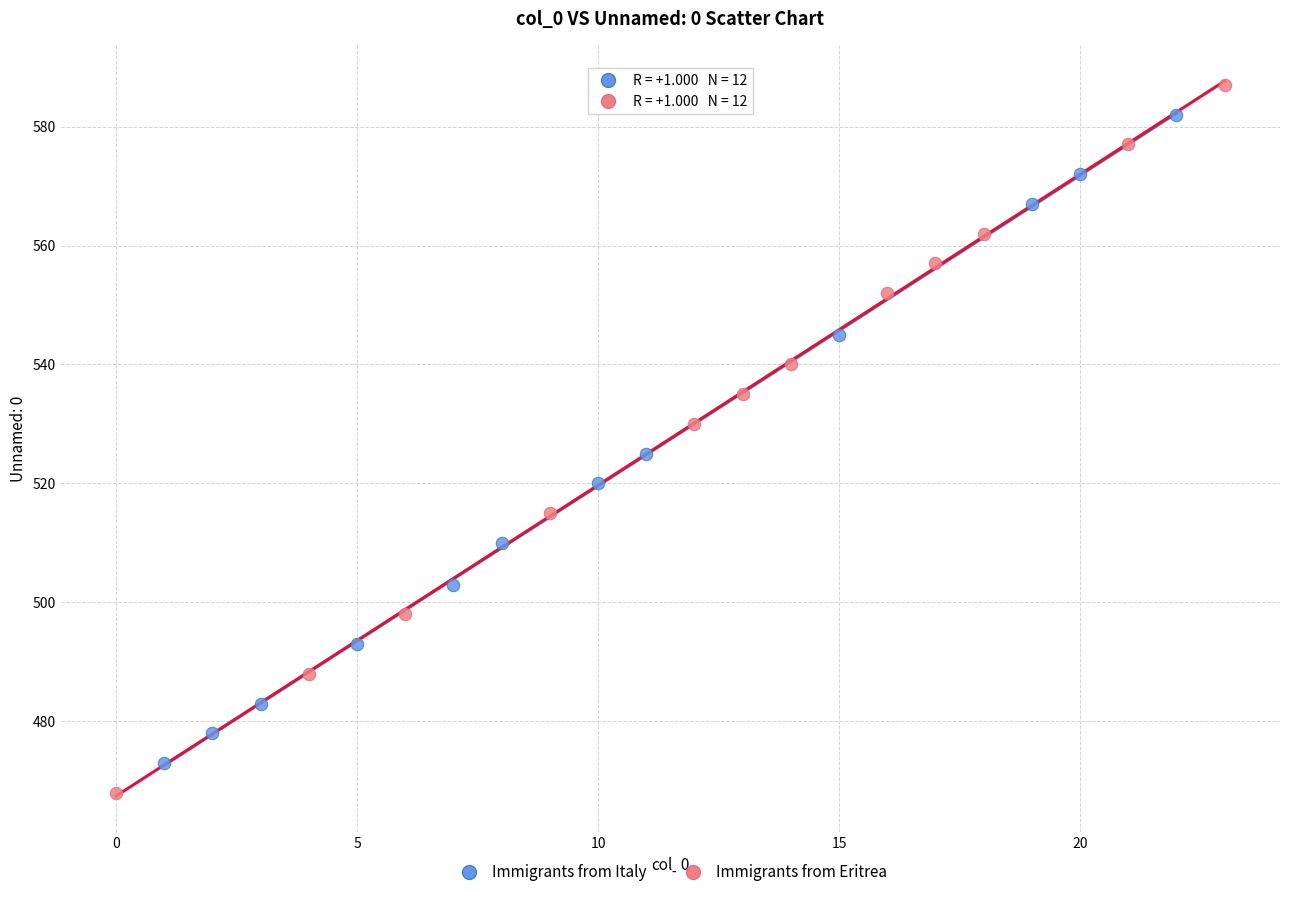

Which series has the widest spread of Y values?

Immigrants from Eritrea